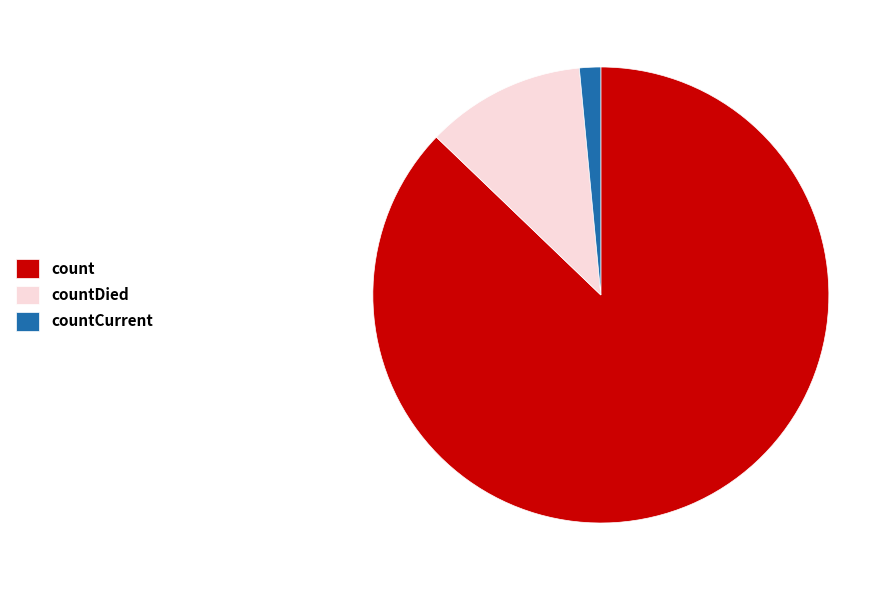

Do countDied and countCurrent together represent more than half of the pie?

No